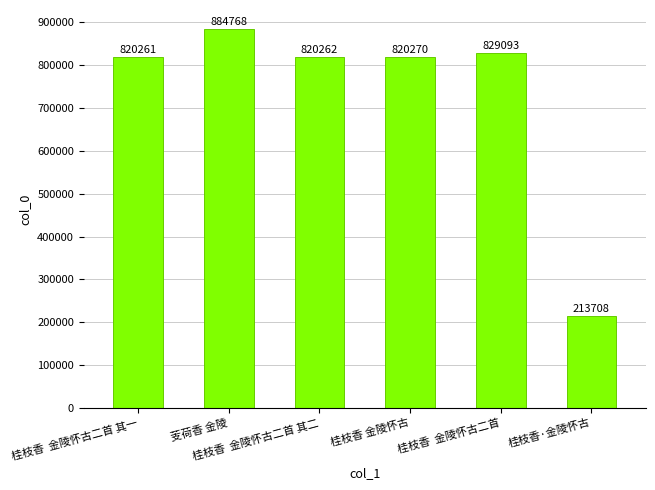

What is the greatest value displayed?

884768